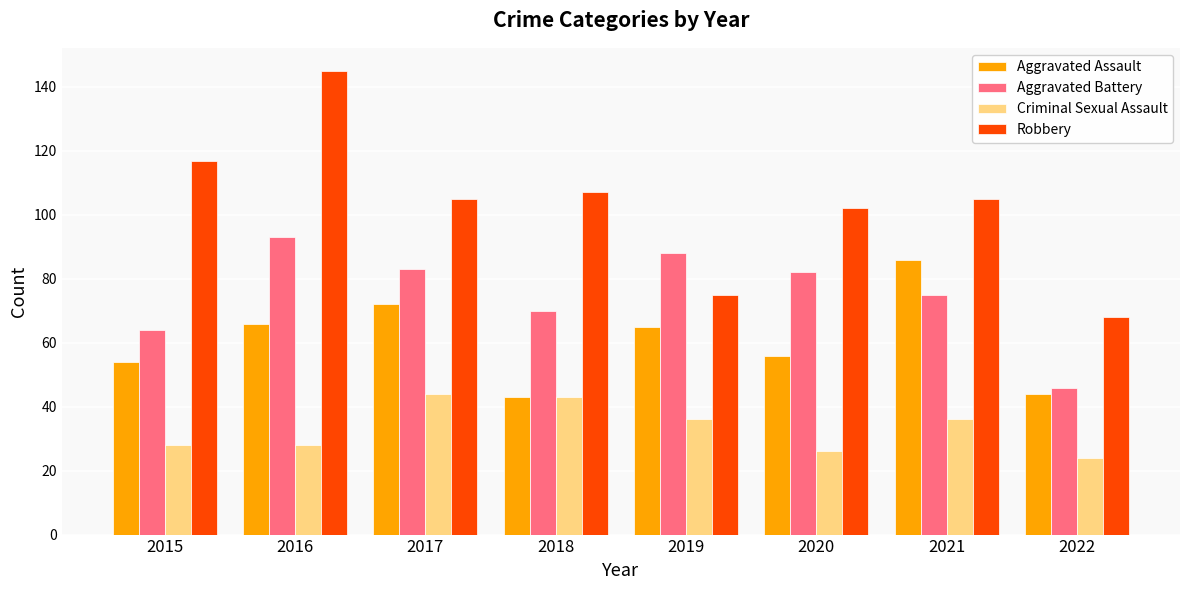

Reading right to left, transcribe all the data shown in this chart.

Aggravated Assault: 2022=44	2021=86	2020=56	2019=65	2018=43	2017=72	2016=66	2015=54
Aggravated Battery: 2022=46	2021=75	2020=82	2019=88	2018=70	2017=83	2016=93	2015=64
Criminal Sexual Assault: 2022=24	2021=36	2020=26	2019=36	2018=43	2017=44	2016=28	2015=28
Robbery: 2022=68	2021=105	2020=102	2019=75	2018=107	2017=105	2016=145	2015=117